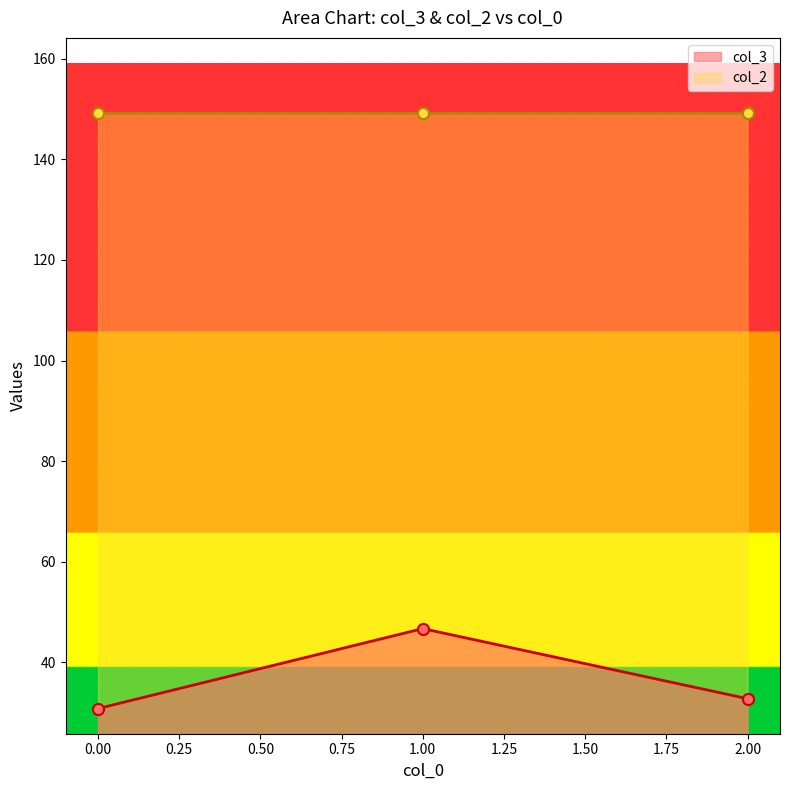

What is the value of the col_2 point at the 1st from the left?

149.2